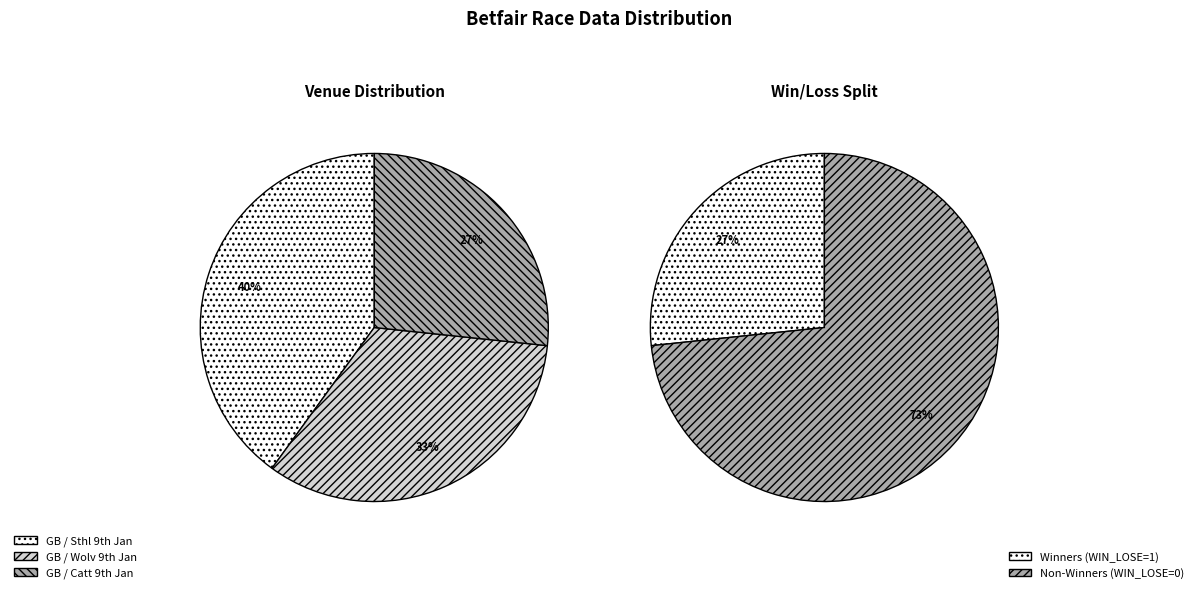

Rank the categories by value from highest to lowest.

GB / Sthl 9th Jan, GB / Wolv 9th Jan, GB / Catt 9th Jan